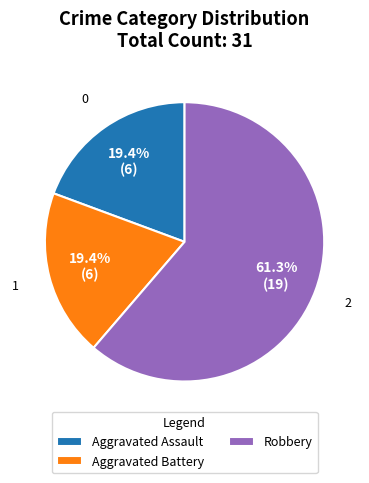

Does Aggravated Assault represent more than half of the total?

No